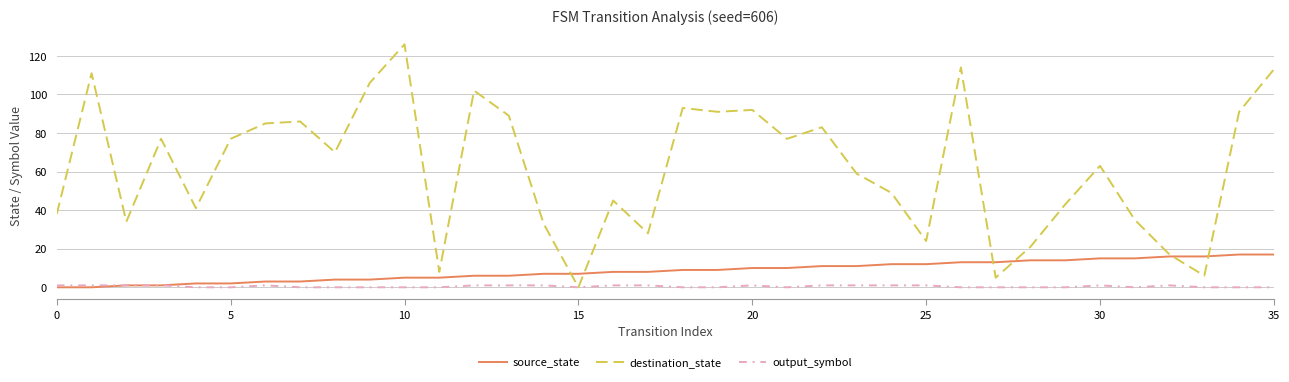

Which series has the largest total across all categories?

destination_state